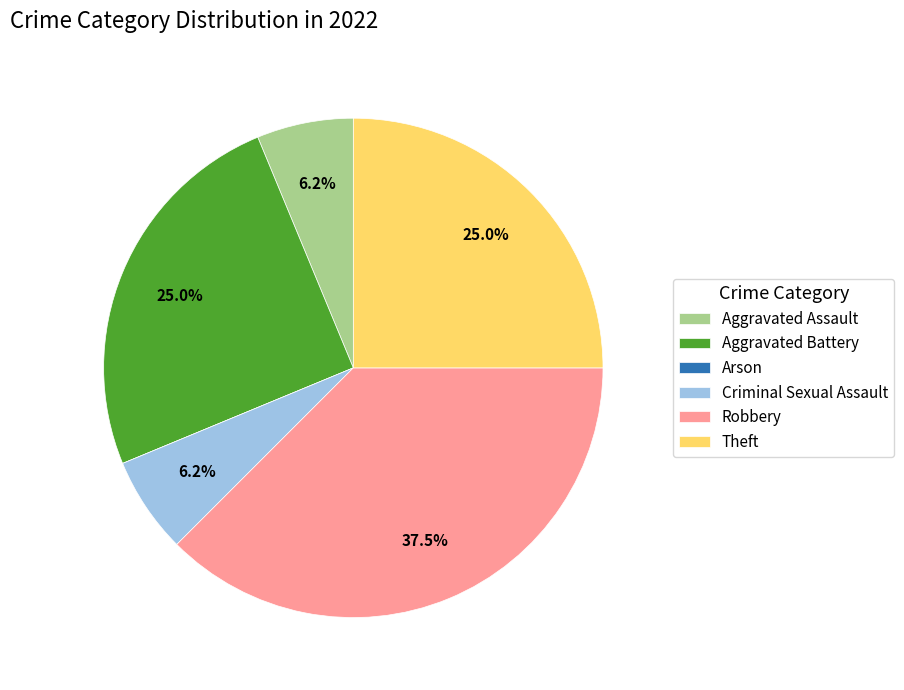

To the nearest percent, what is the average slice percentage?

17%